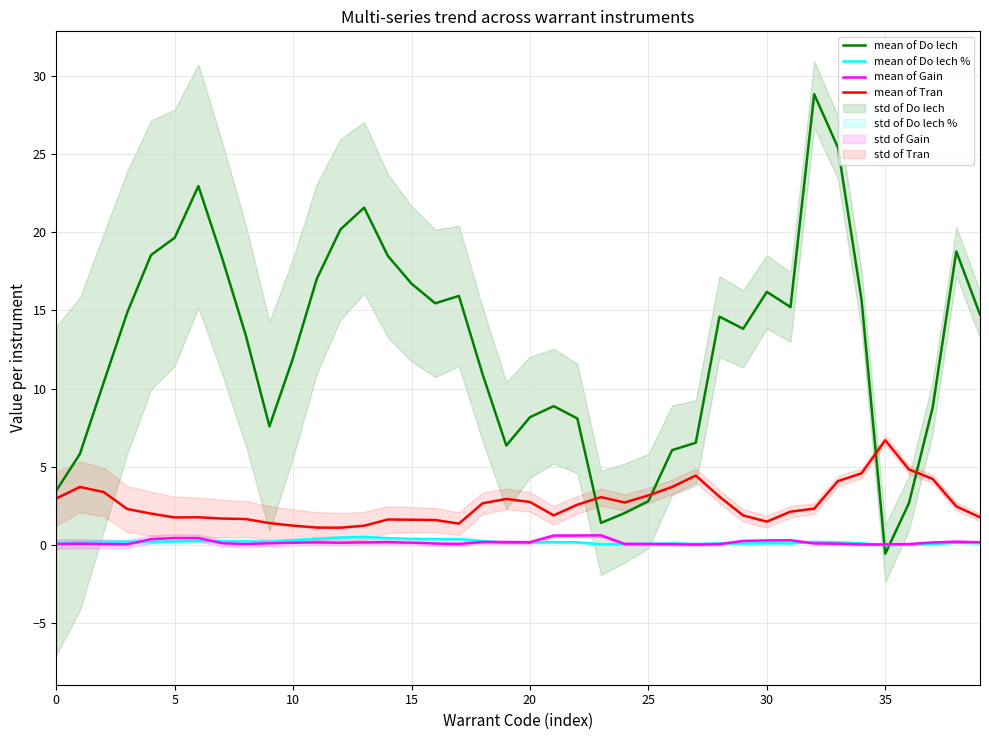

What is the total value across all series at 22?

11.4